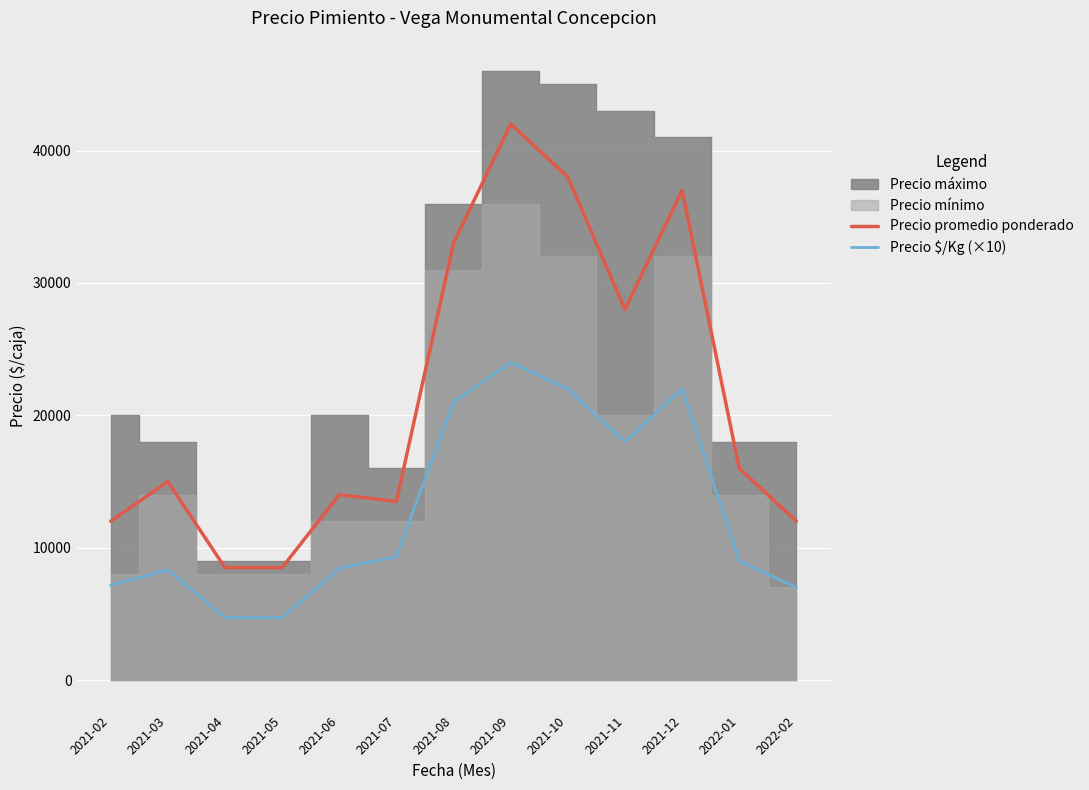

True or false: Precio promedio ponderado and Precio $/Kg (×10) intersect in this chart.

False